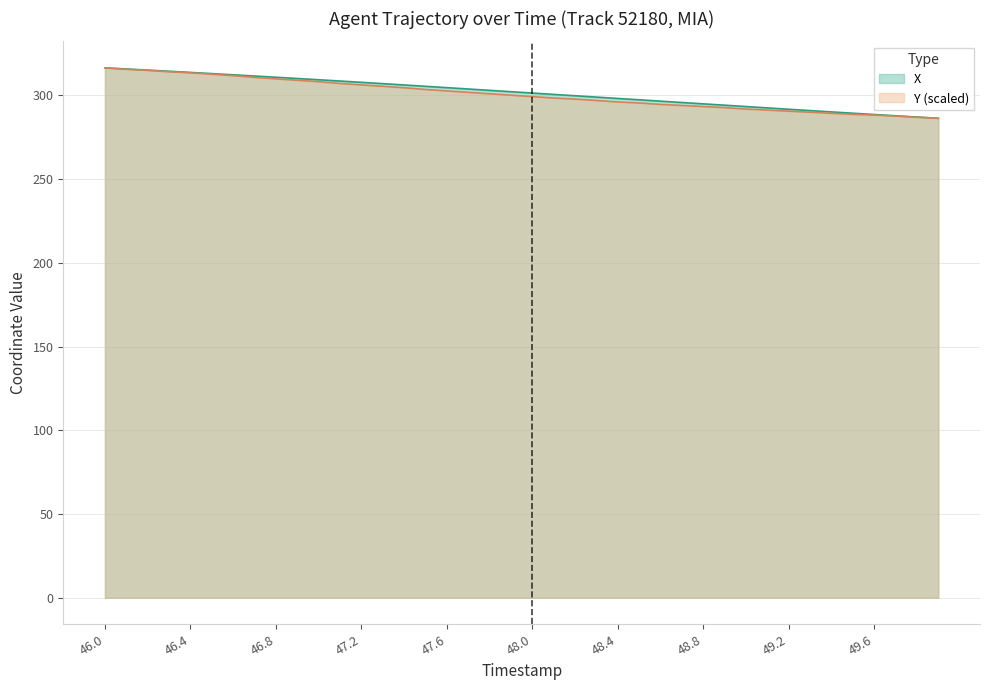

Is the value of X at 49.3 greater than the value of Y at 47.7?

No